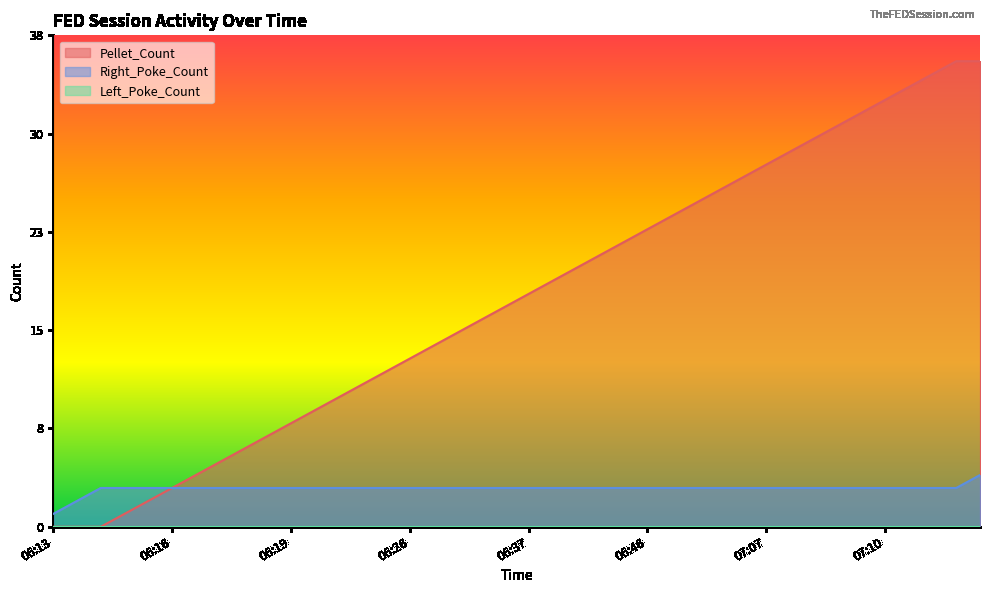

Does the chart display data point markers on the line(s)?

No